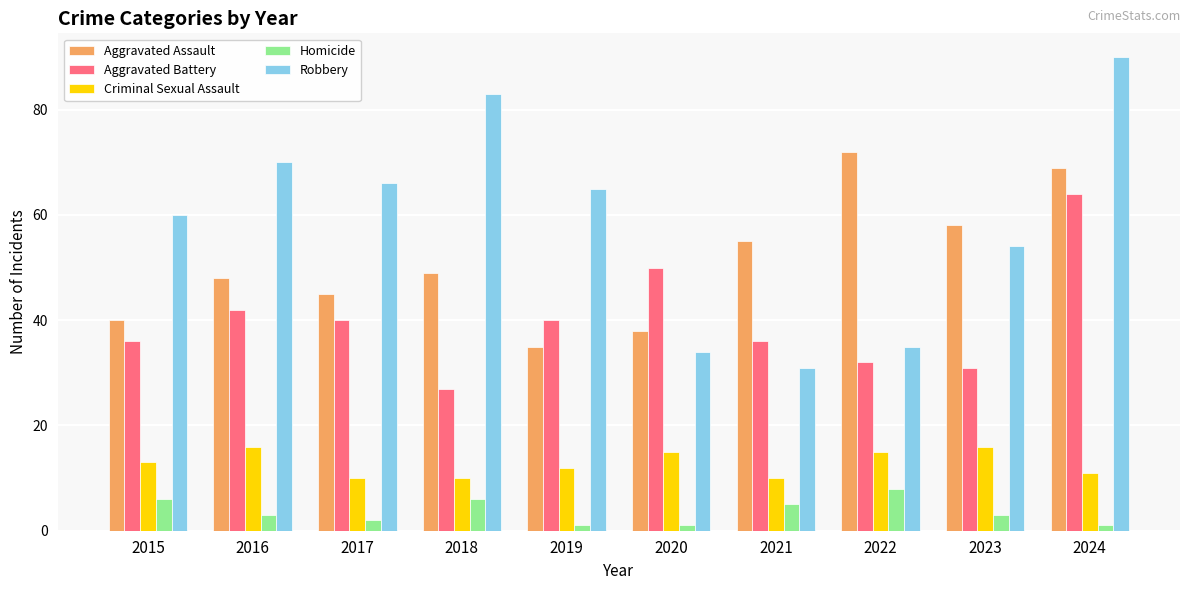

What is the spread (max minus min) of values at 2021?

50